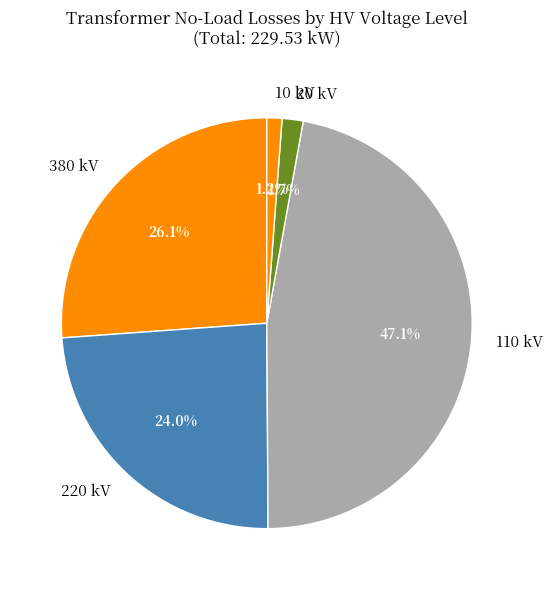

To the nearest percent, what is the difference between the largest and smallest slice percentages?

46%